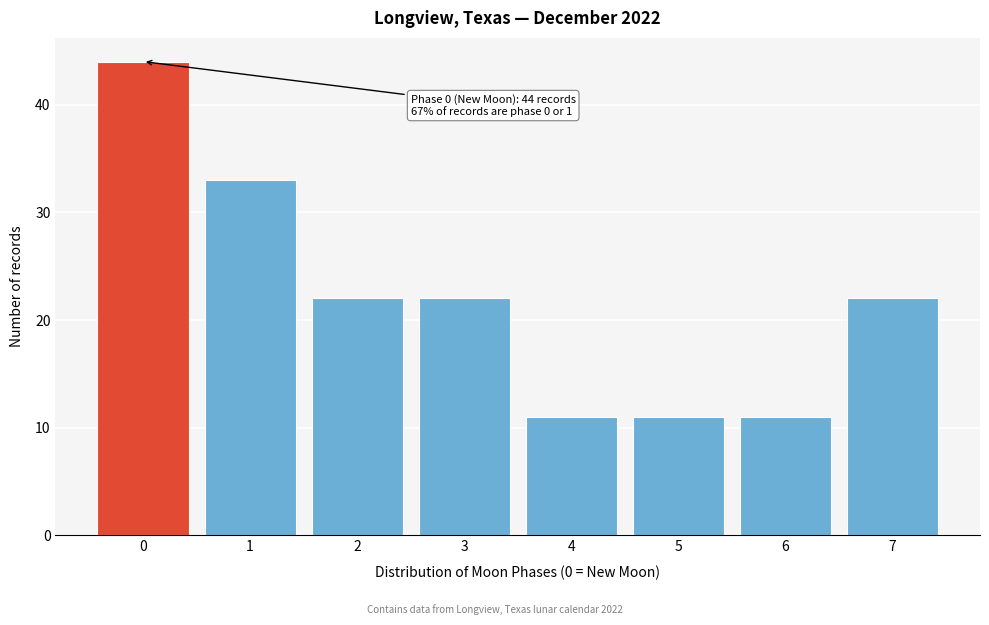

Reading left to right, transcribe all the data shown in this chart.

44	33	22	22	11	11	11	22